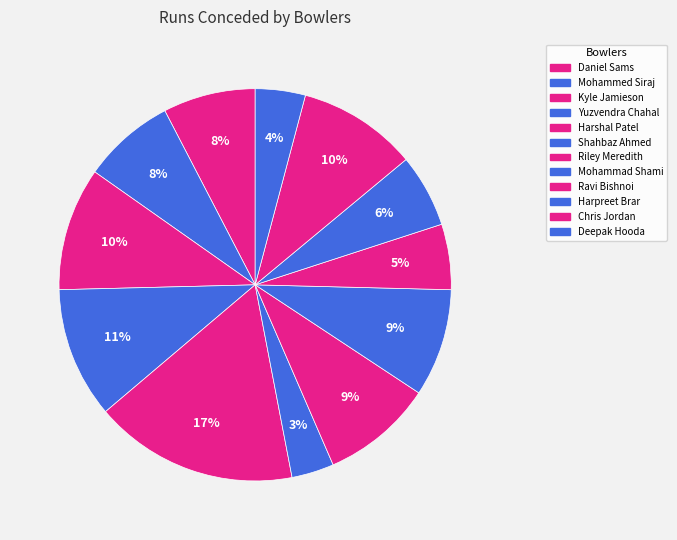

Is the sum of Harshal Patel and Chris Jordan greater than half?

No